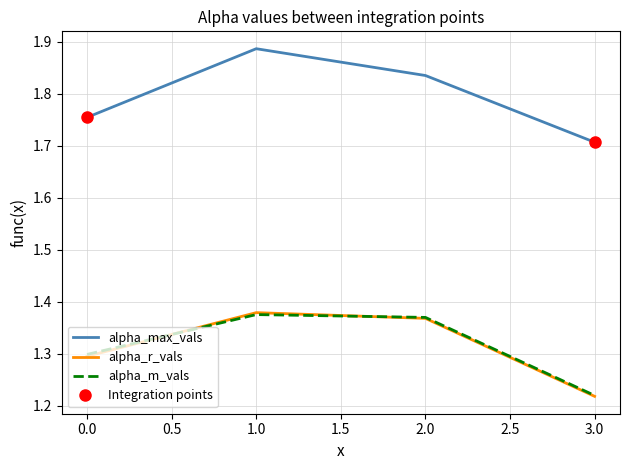

True or false: alpha_r_vals has a value of 1.4 at 1.

True